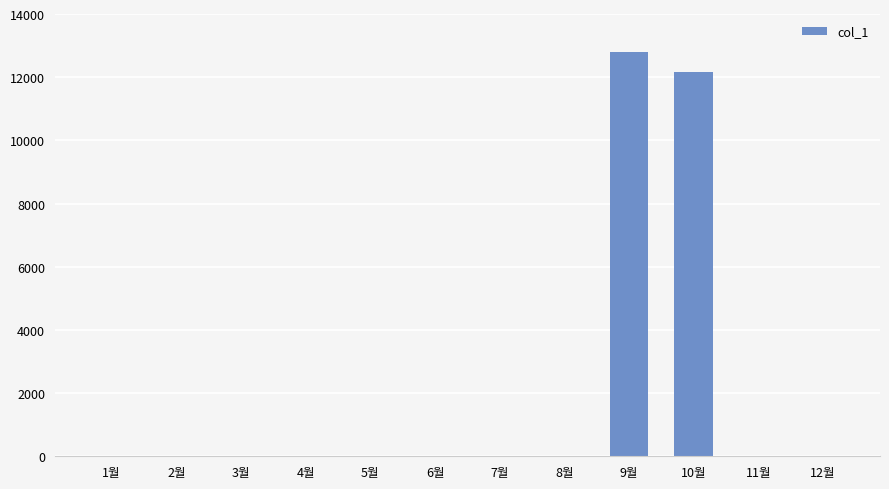

Count the number of categories in the chart.

12